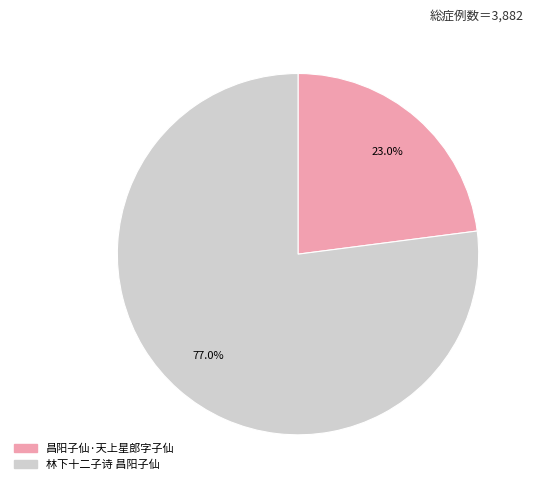

Do 昌阳子仙·天上星郎字子仙 and 林下十二子诗 昌阳子仙 together represent more than half of the pie?

Yes